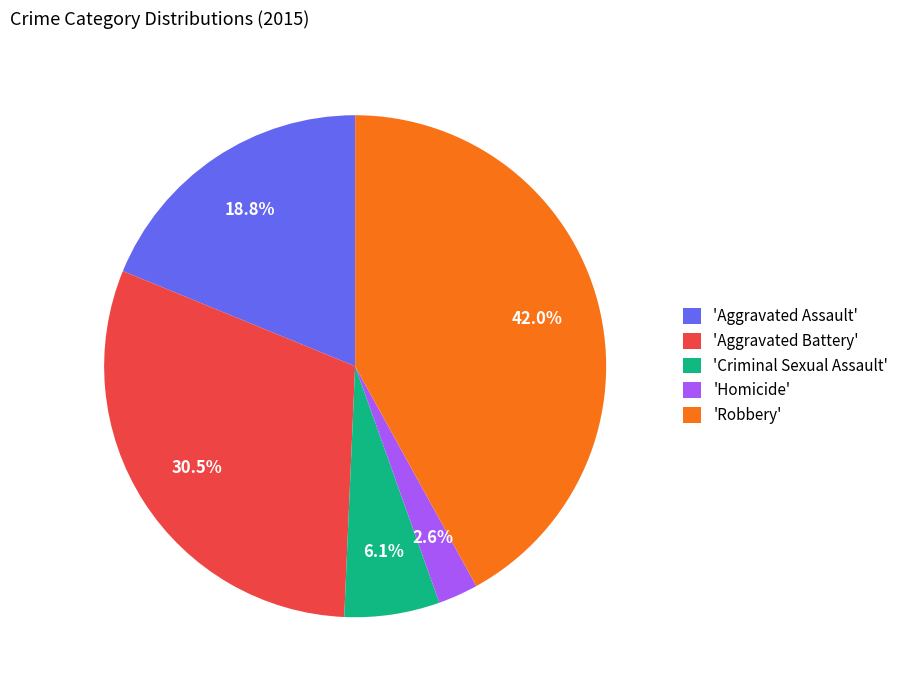

How many segments does this pie chart have?

5